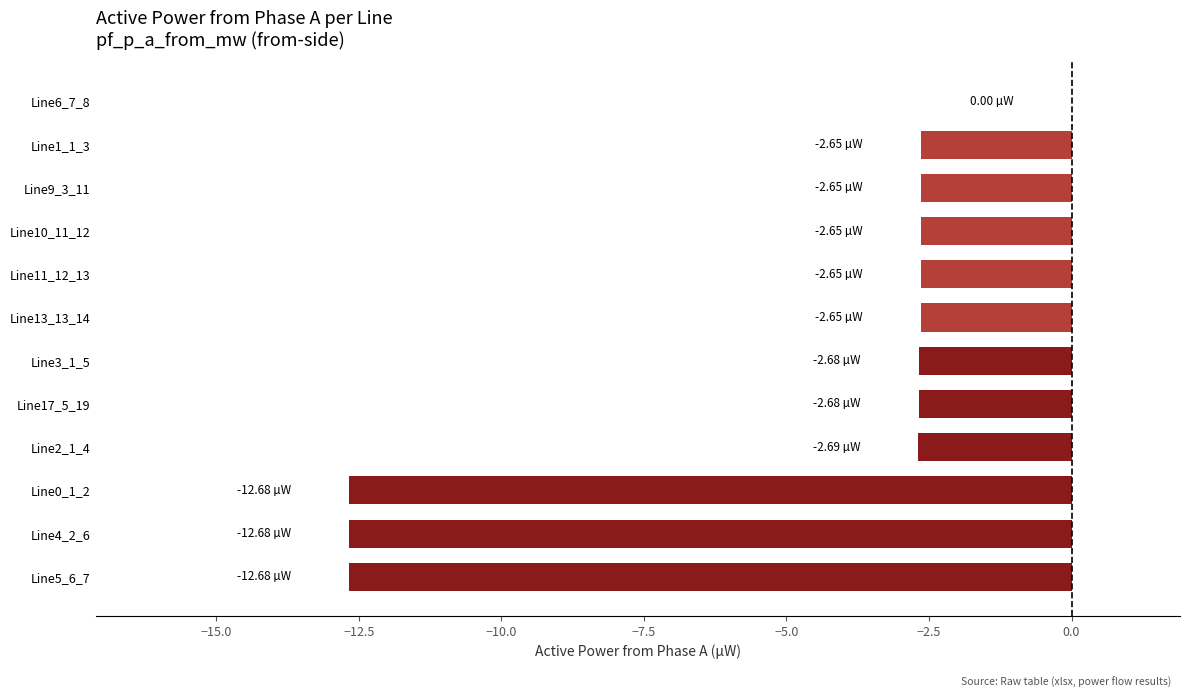

What is the sum of all values?

-59.3